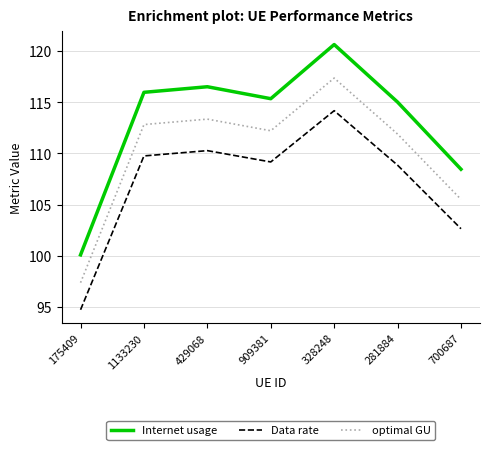

Between 1133230 and 328248, which series saw the biggest shift?

Internet usage